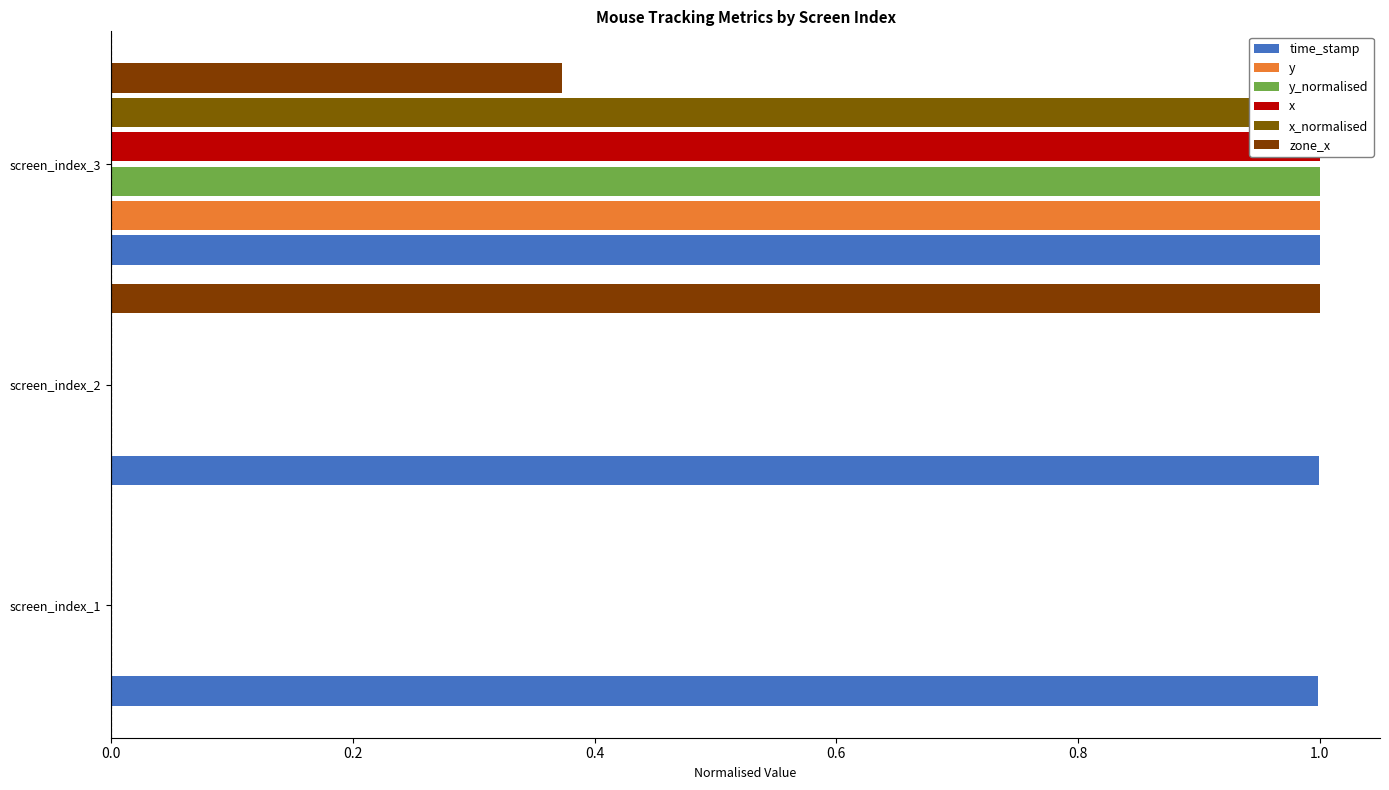

Which series changed the most between screen_index_1 and screen_index_2?

zone_x